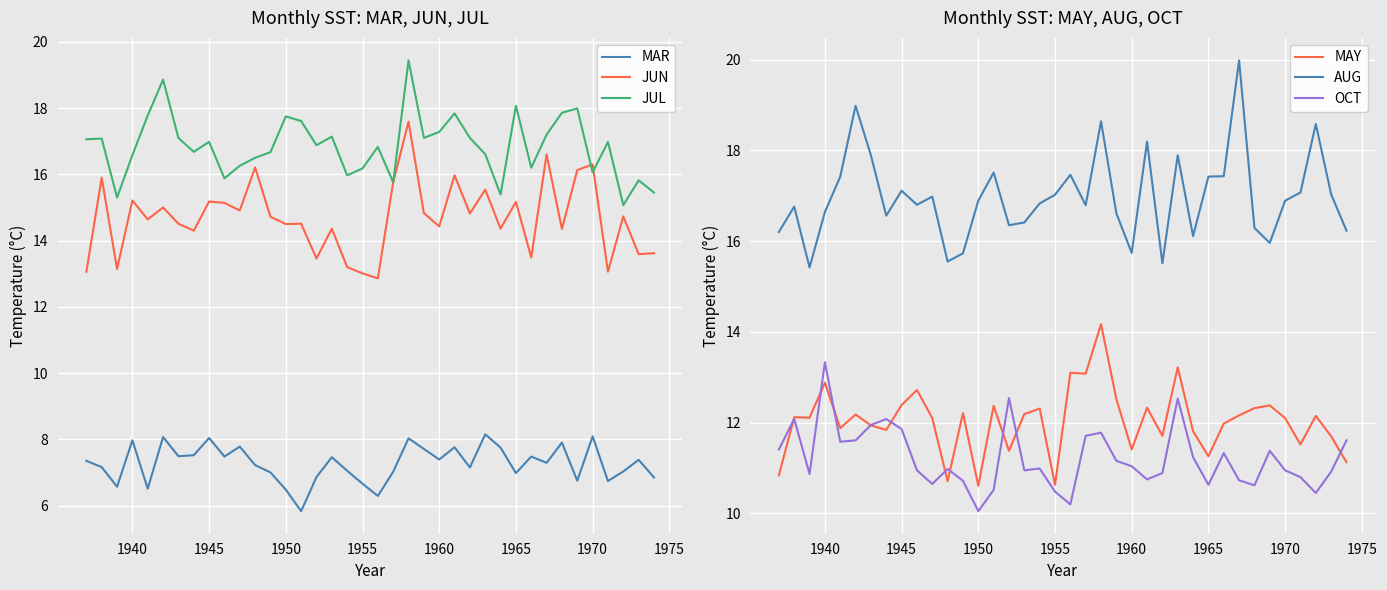

What is the value of the MAR point at the 32nd from the left?

7.9